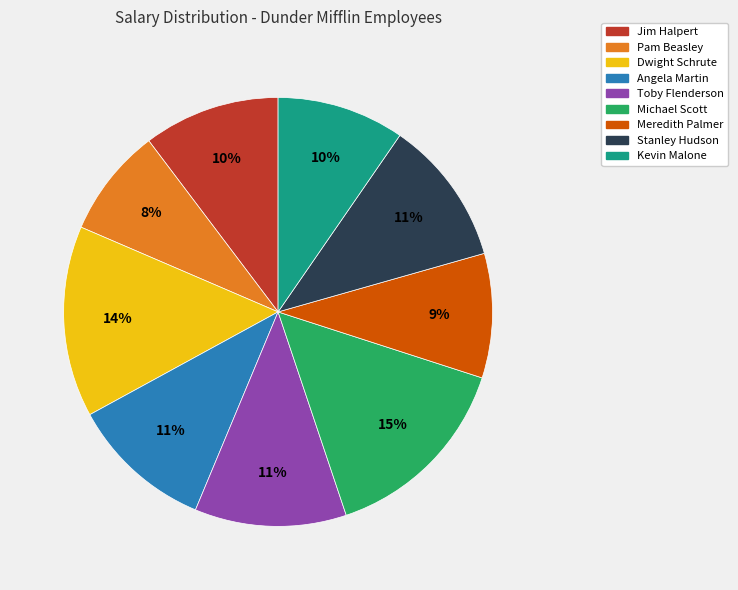

The Toby Flenderson slice represents 20% of the pie. True or false?

False